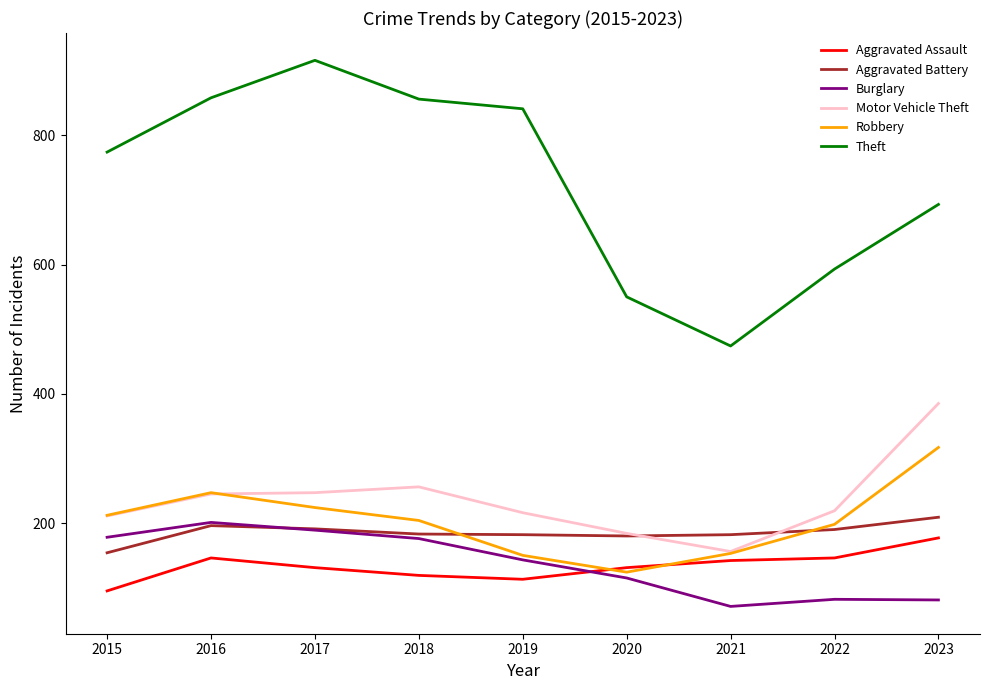

What value does the Robbery series have at 2017, to the nearest 10?

220